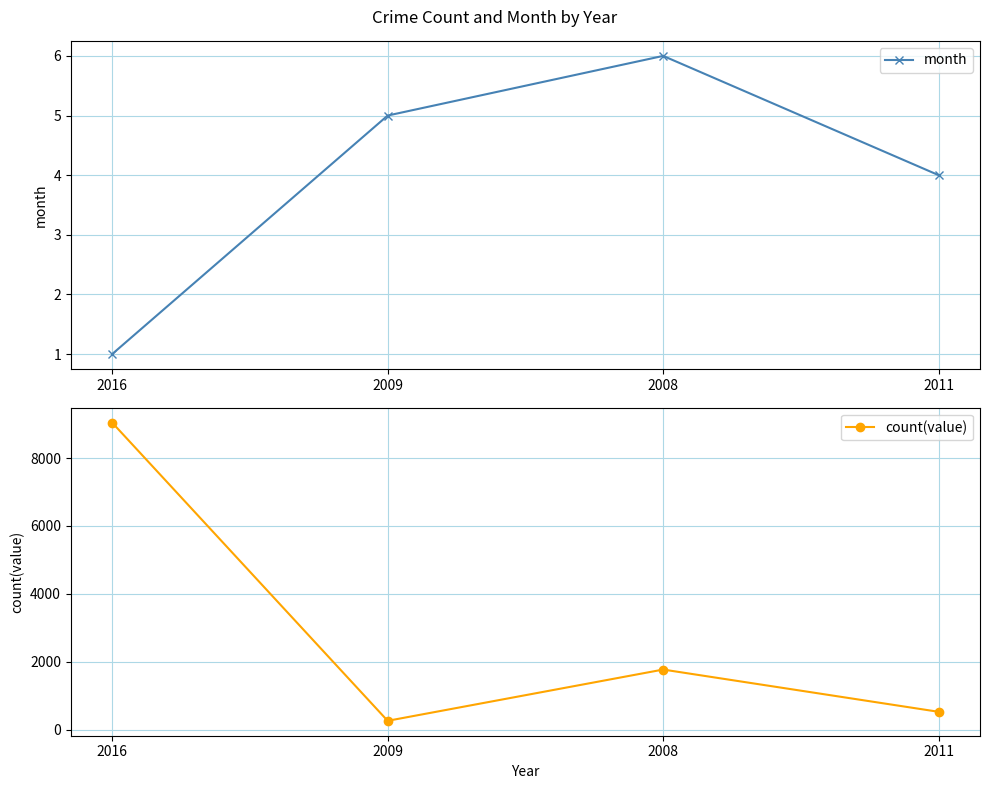

List the labels in order of month value, largest first.

2008, 2009, 2011, 2016